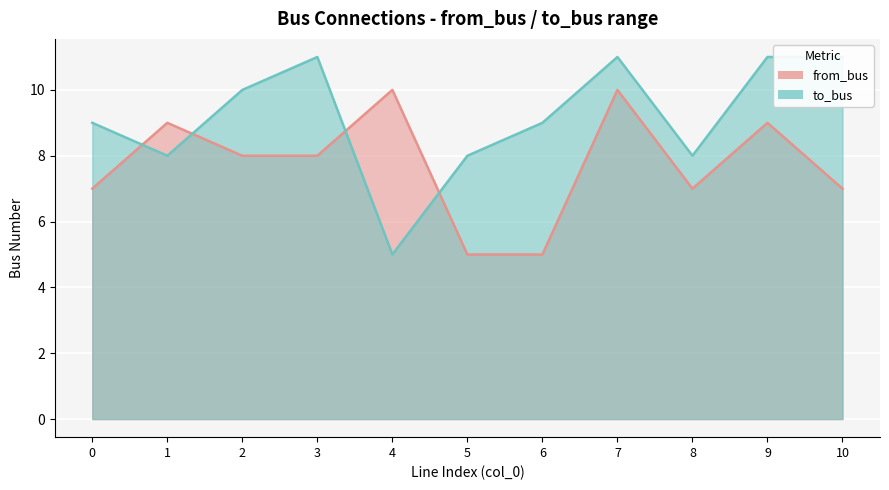

Which series has the largest range (max minus min)?

to_bus